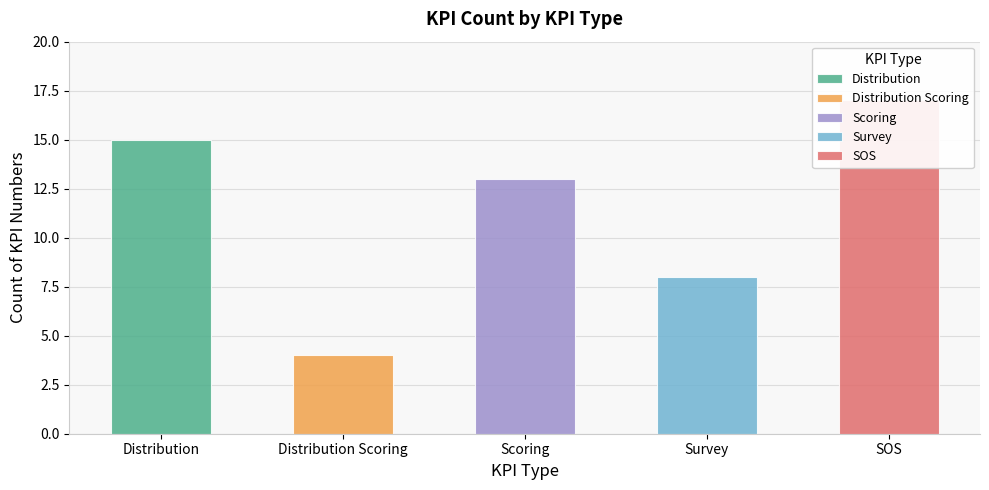

Where is the data nearest to the value 10?

Survey